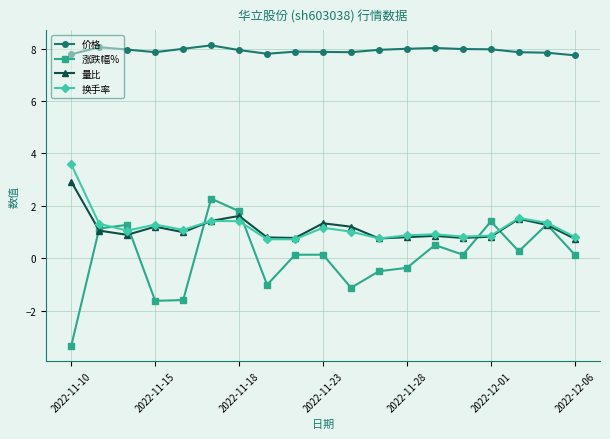

What is the difference between the maximum and minimum values in the 换手率 series?

2.9